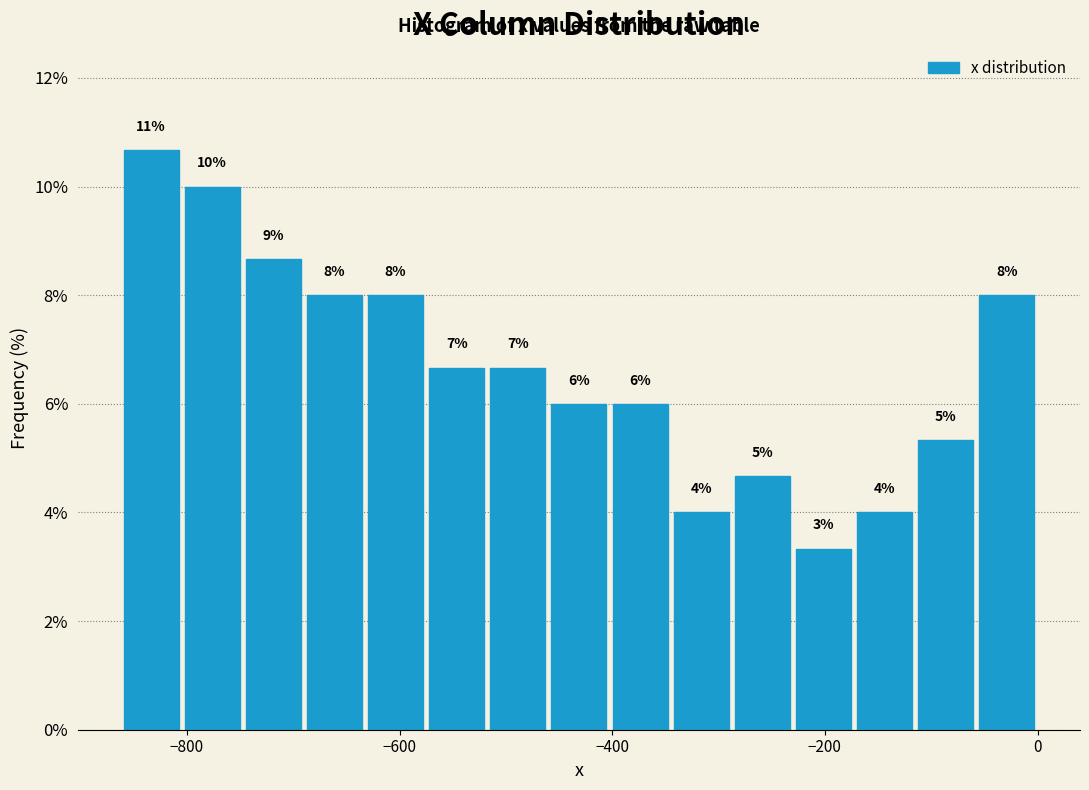

Around what value on the x-axis is the tallest bar? Give the approximate position of its centre, as read against the axis.

-840